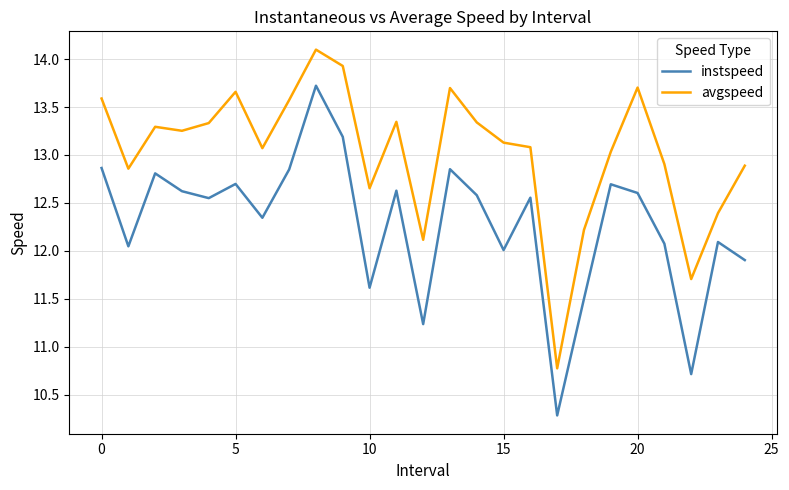

True or false: avgspeed and instspeed intersect in this chart.

False